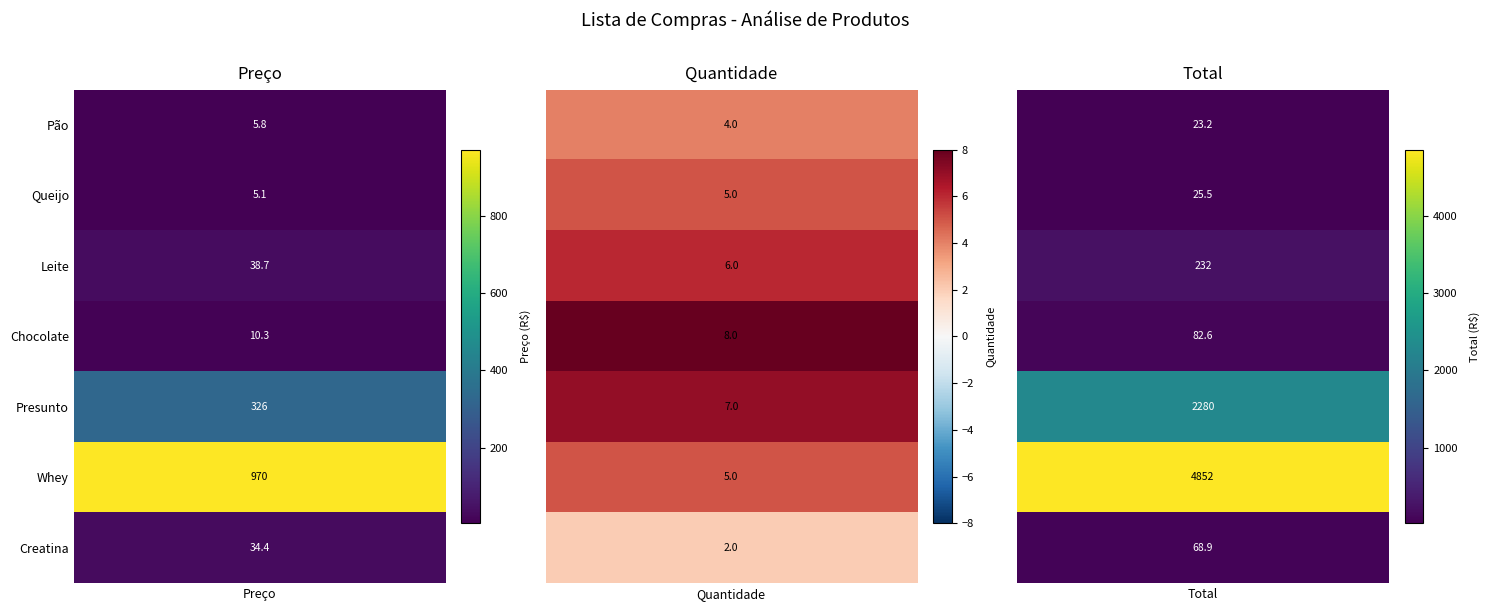

List the labels in order of Creatina value, largest first.

Total, Preço, Quantidade